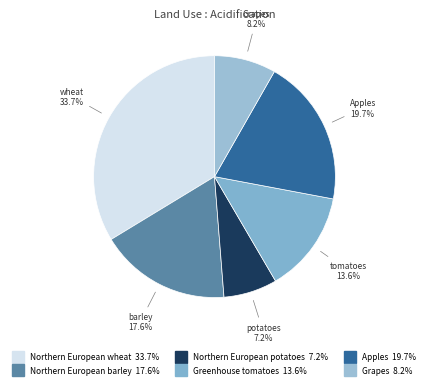

What is the largest slice in the pie chart?

Northern European wheat